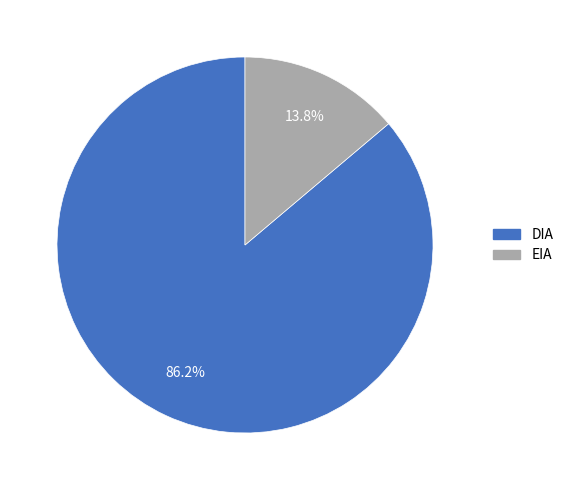

To the nearest percent, what portion does EIA represent?

14%